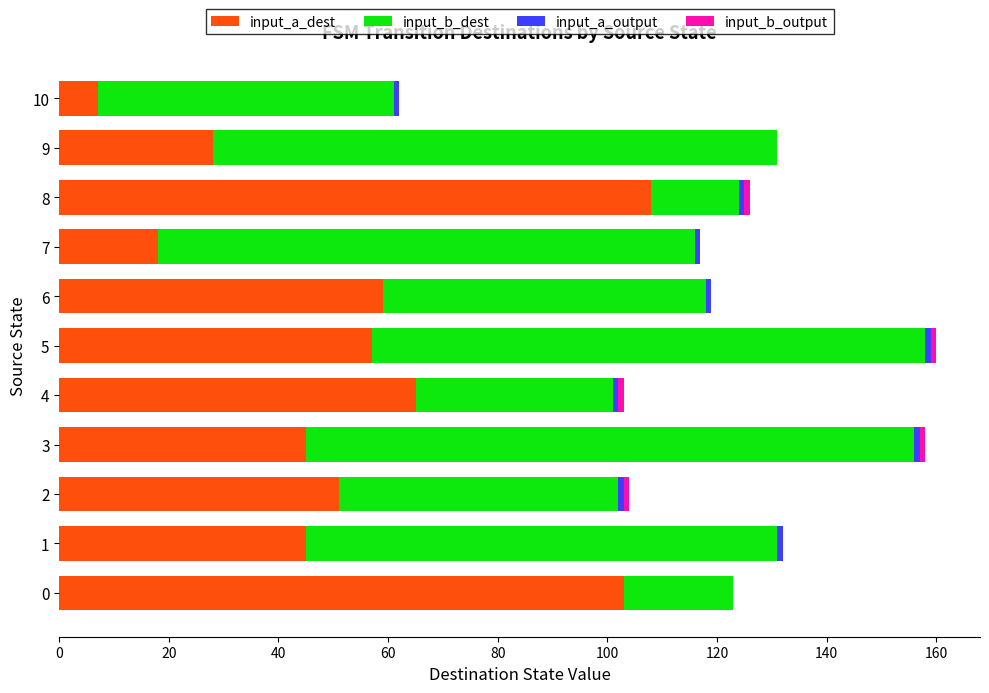

What is the total value across all series at 9?

131